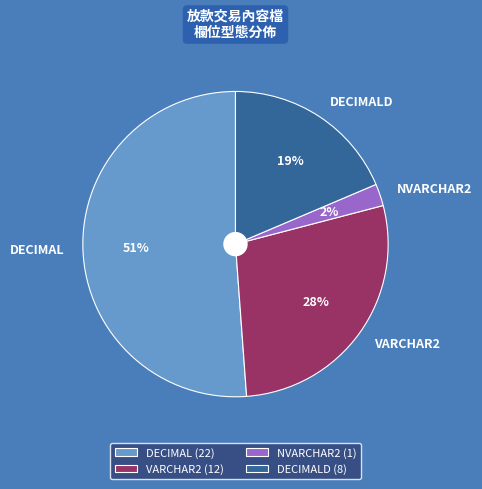

Combined, do NVARCHAR2 and DECIMALD account for over 50%?

No